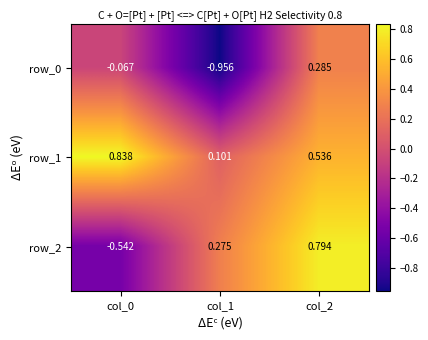

What is the difference between the row_0 values at col_2 and col_0?

0.4